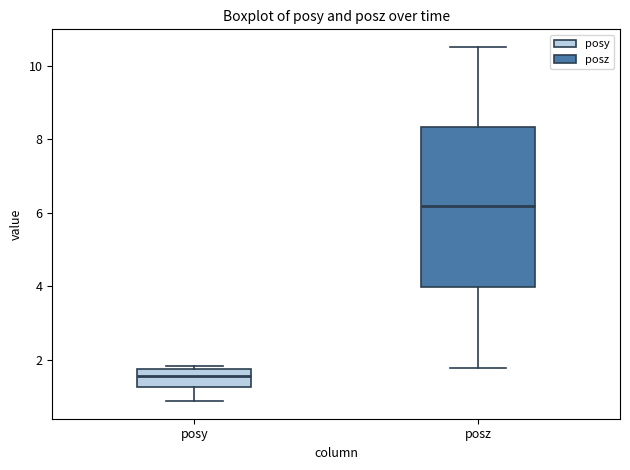

Which box has the highest median line?

posz